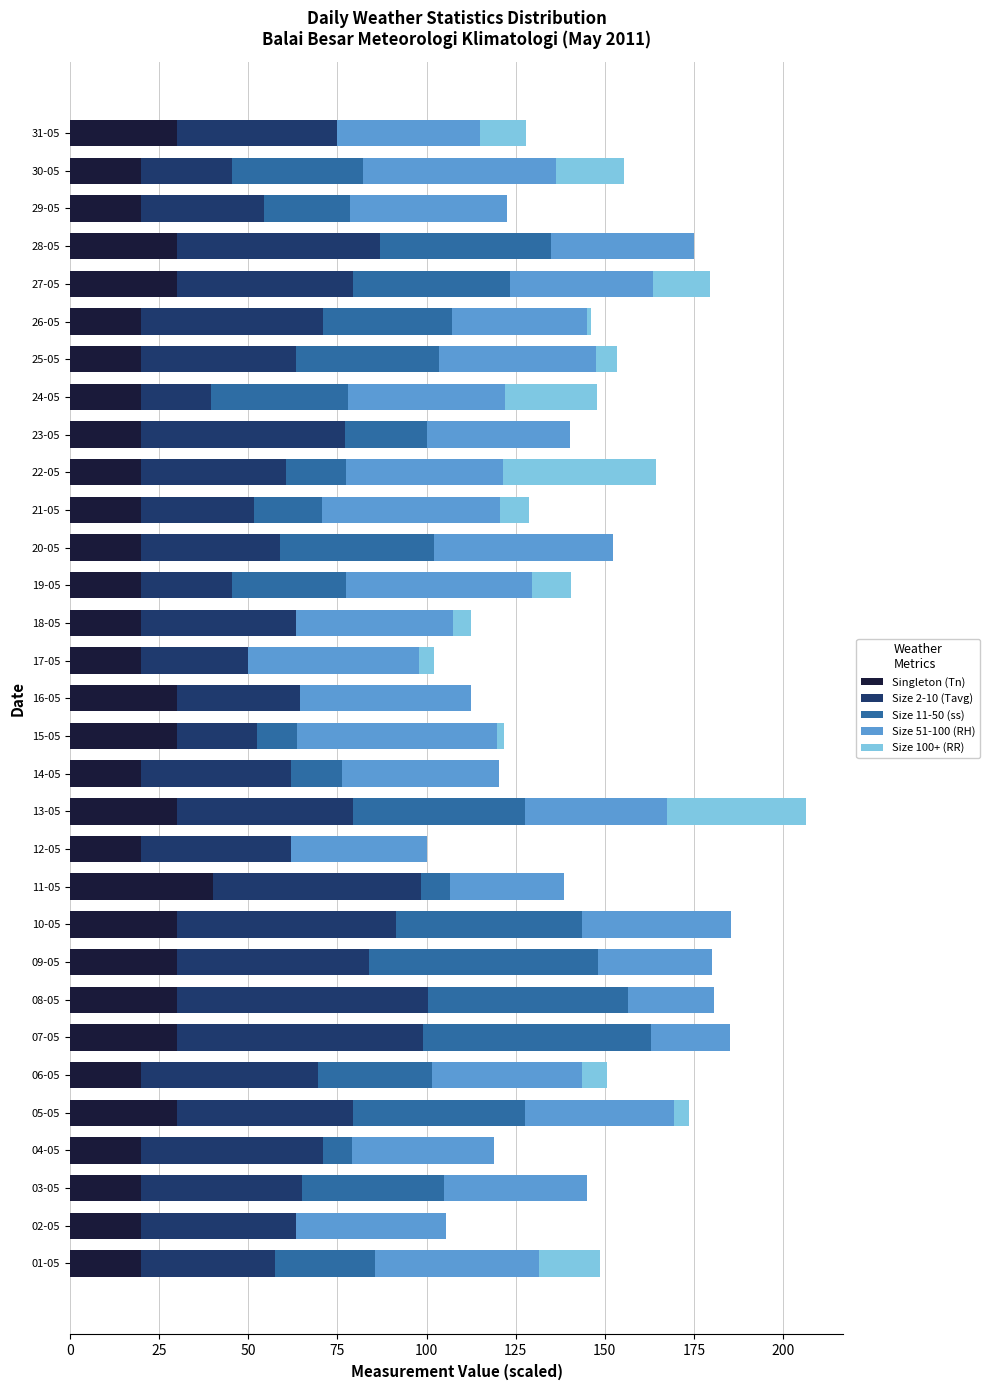

Is it true that Singleton (Tn) equals 19.4 at 10-05?

False